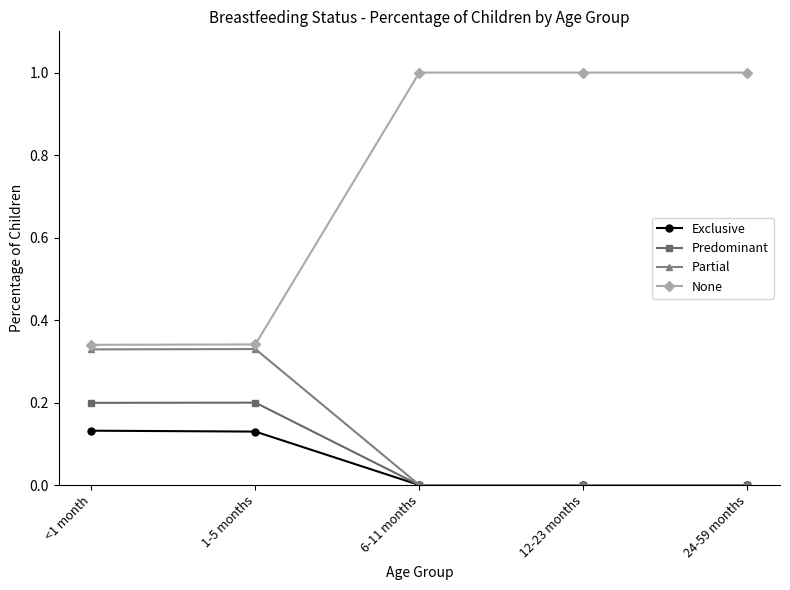

True or false: Exclusive and None intersect in this chart.

False